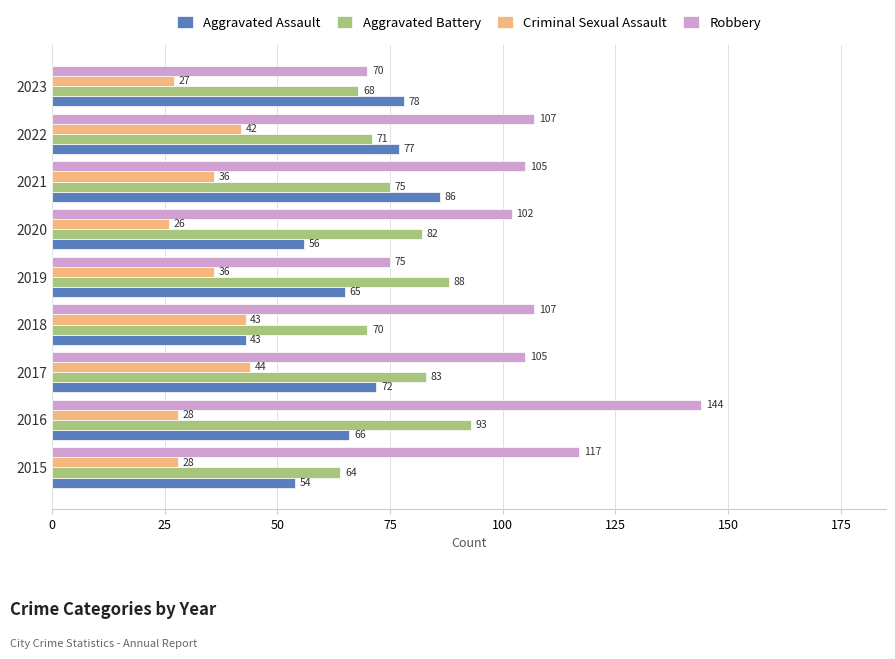

Which series has the widest spread of values?

Robbery